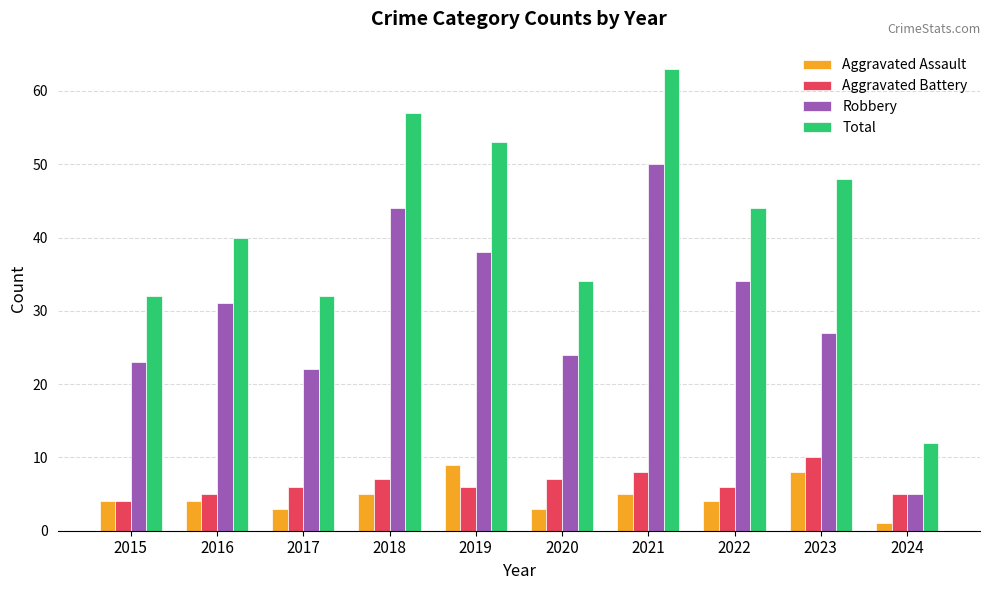

Which category has the highest value in the Total series?

2021